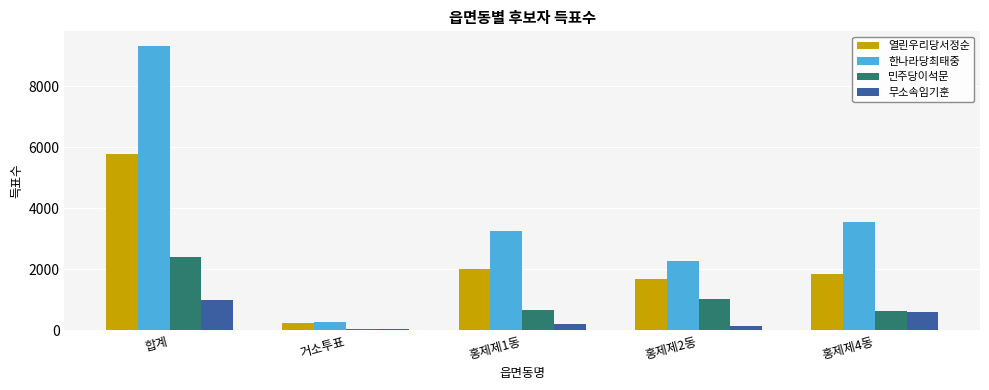

Reading right to left, list all the values displayed in this chart.

열린우리당서정순: 1858	1681	1993	252	5787
한나라당최태중: 3543	2259	3256	264	9328
민주당이석문: 628	1041	680	42	2394
무소속임기훈: 598	155	214	30	997